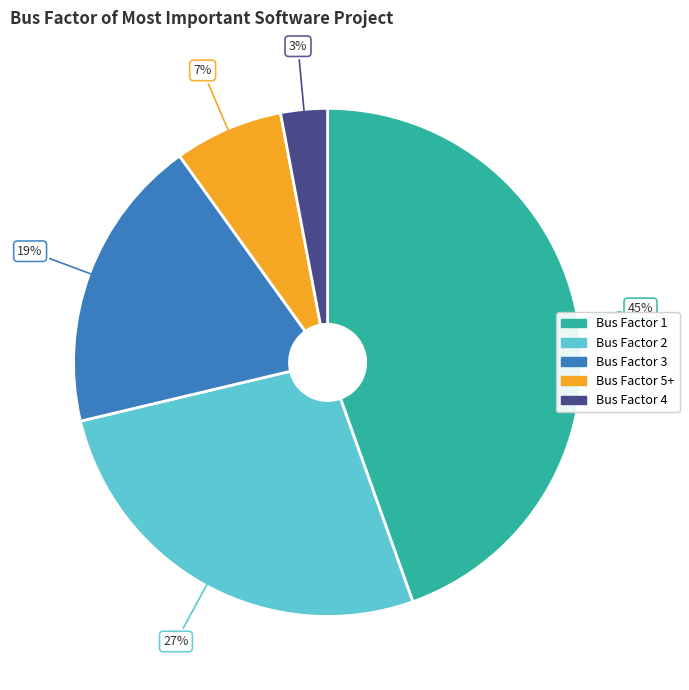

Is there a majority slice in this chart?

No